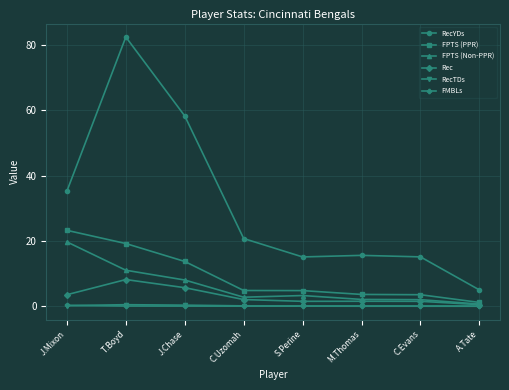

Which series has the largest range (max minus min)?

RecYDs